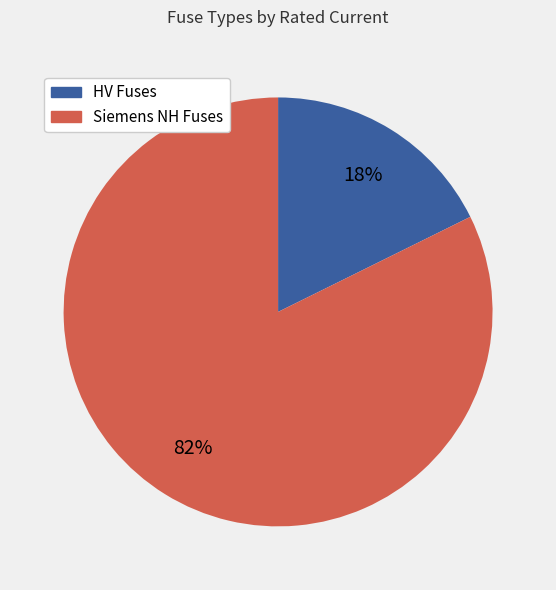

To the nearest percent, what is the average slice percentage?

50%